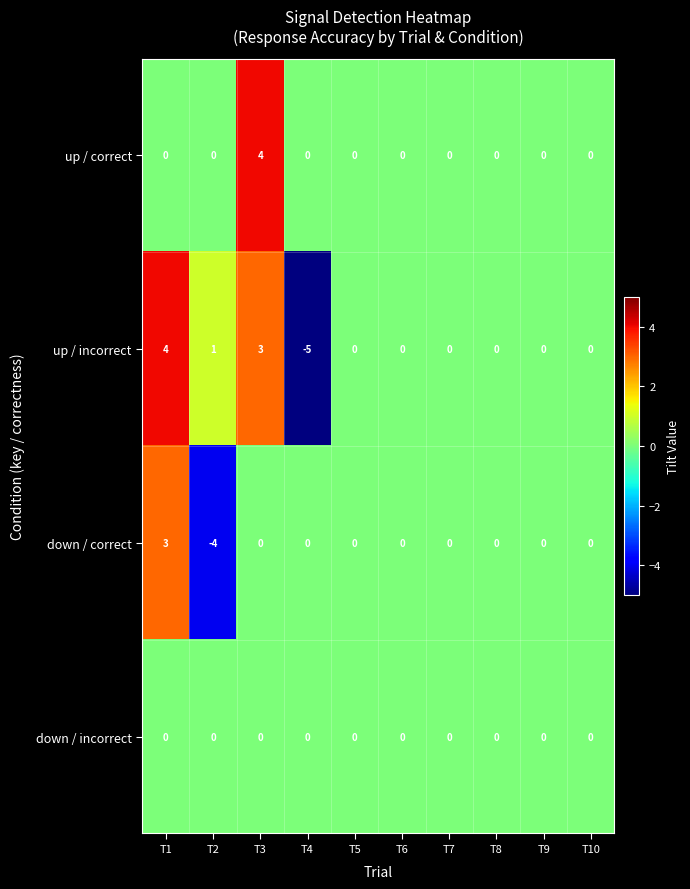

Count the number of data series in this chart.

4